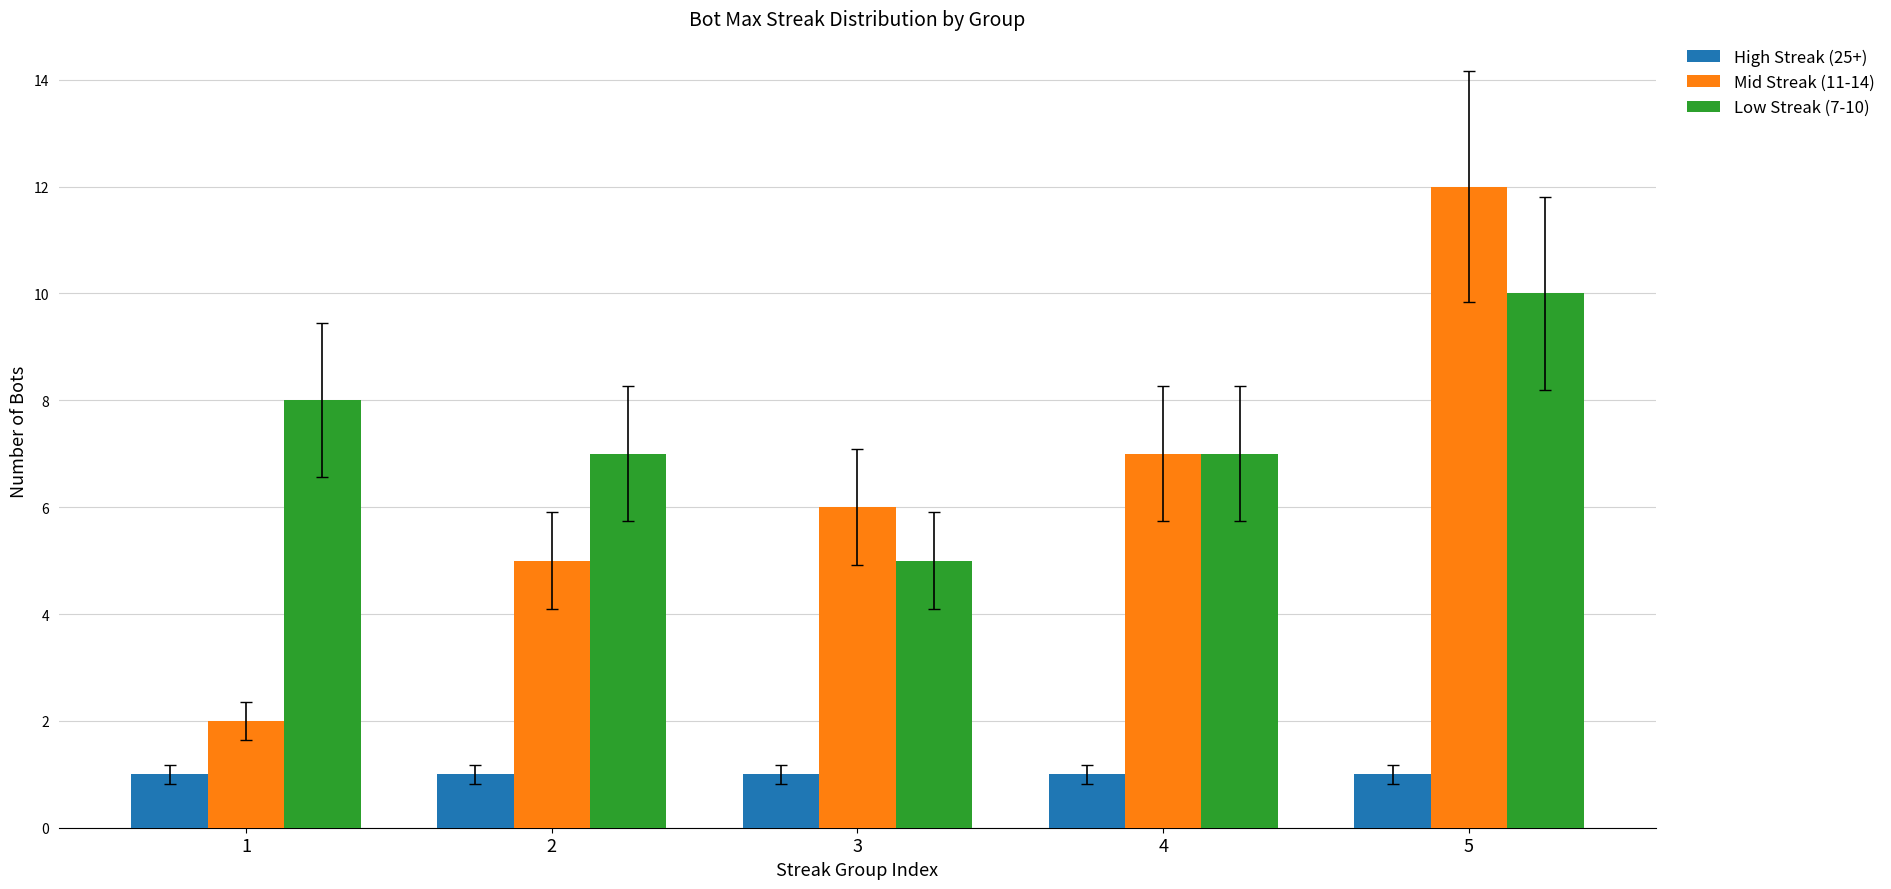

Which series has the largest total across all categories?

Low Streak (7-10)